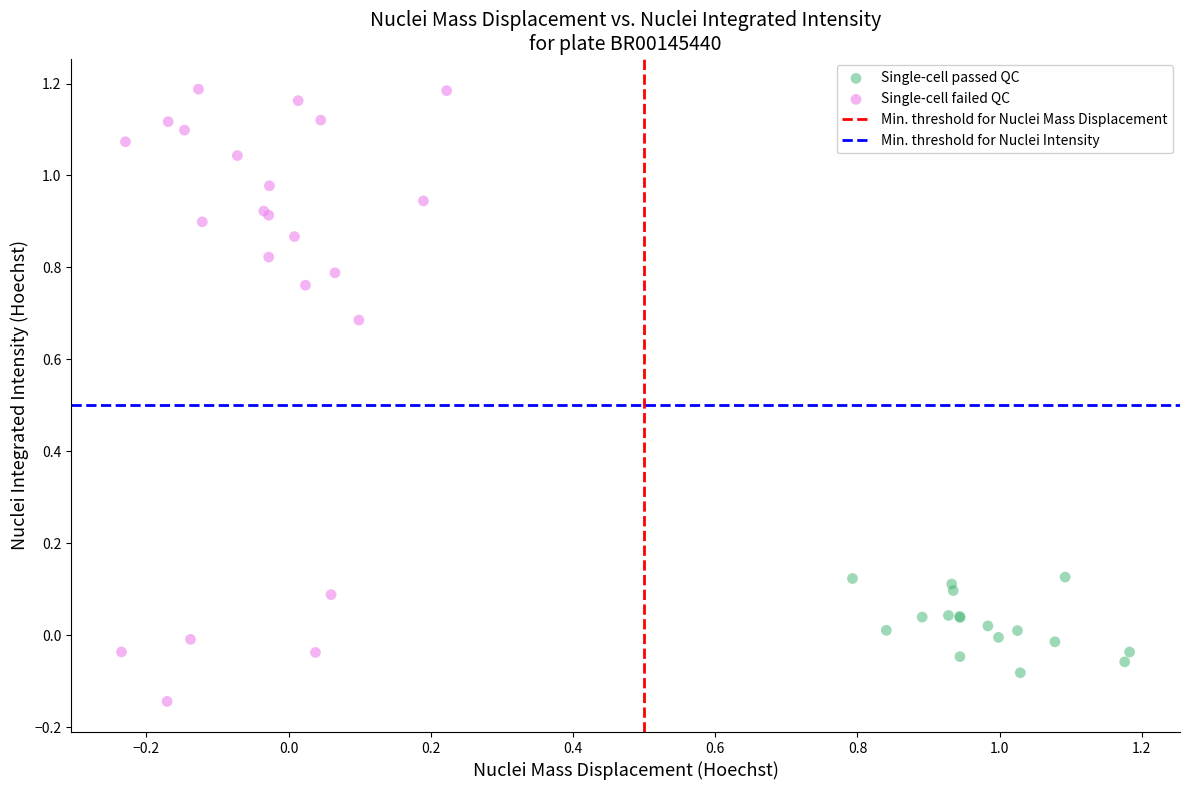

Which series has the widest spread of Y values?

Single-cell failed QC